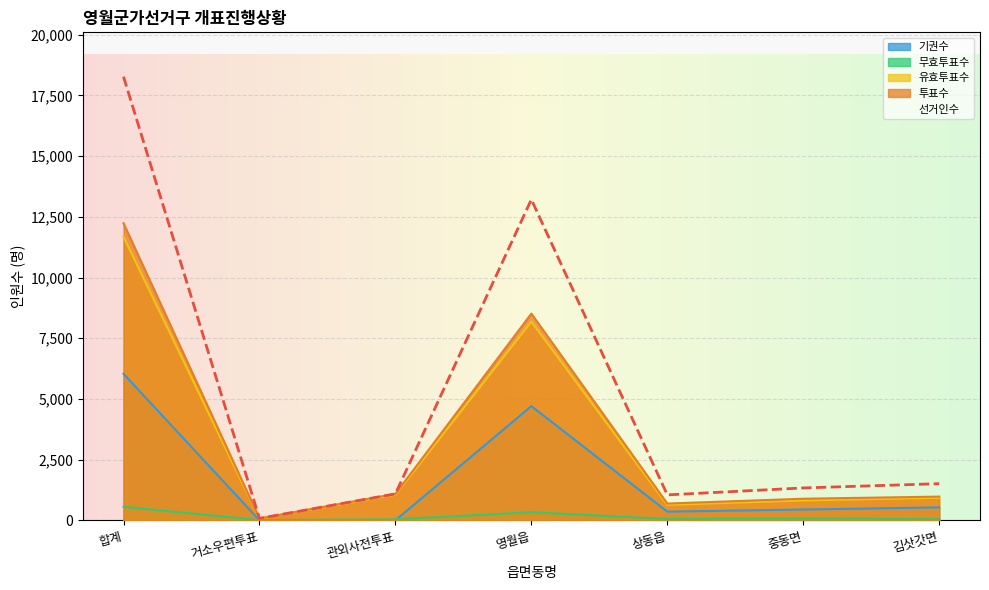

How many lines are shown in the chart?

5